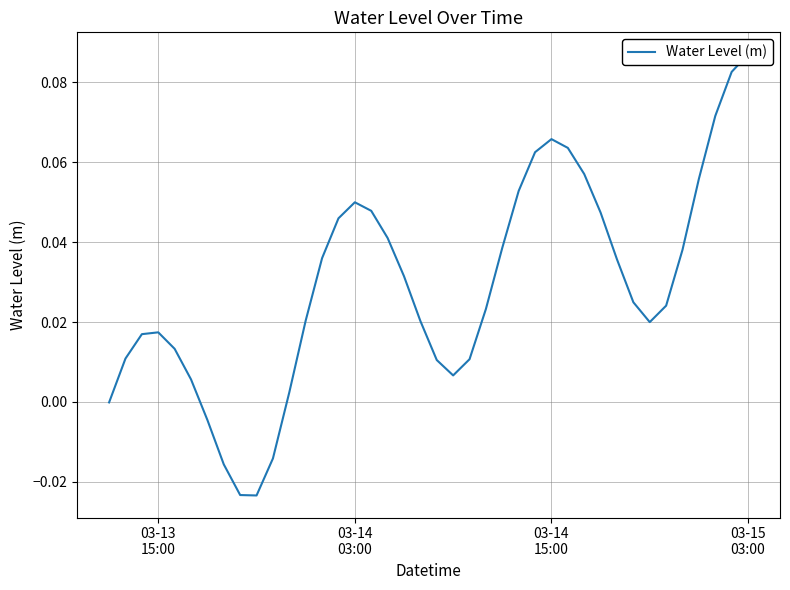

Does the chart display data point markers on the line(s)?

No